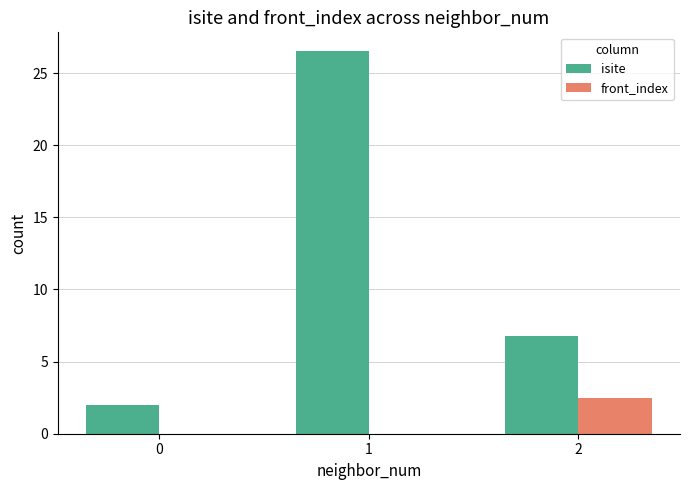

The value of front_index at 1 is 0.0. True or false?

True